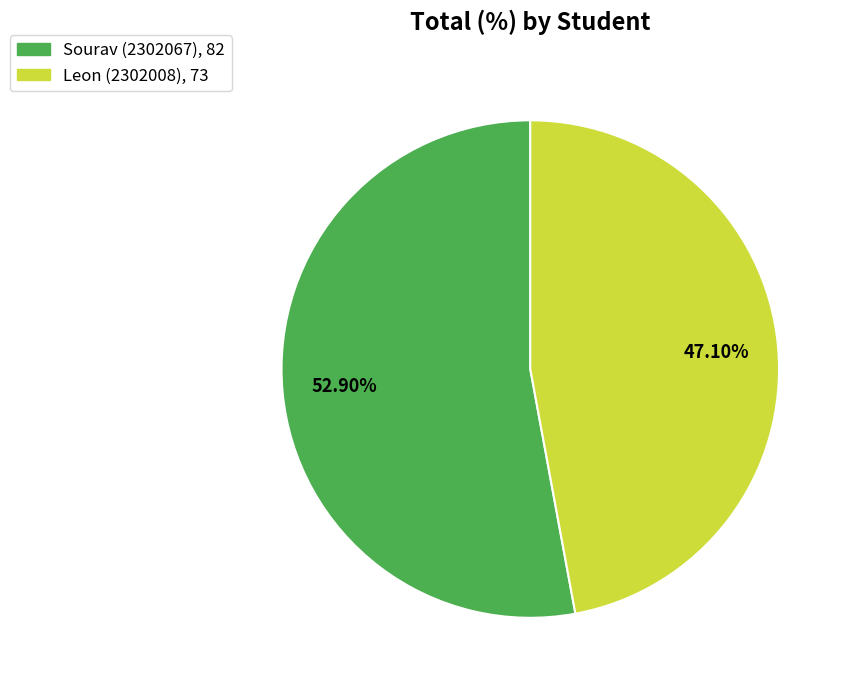

Does Sourav (2302067) represent more than half of the total?

Yes